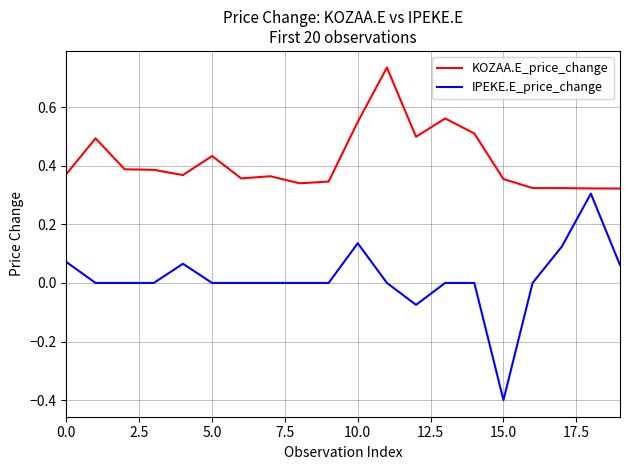

Which series has the widest spread of values?

IPEKE.E_price_change